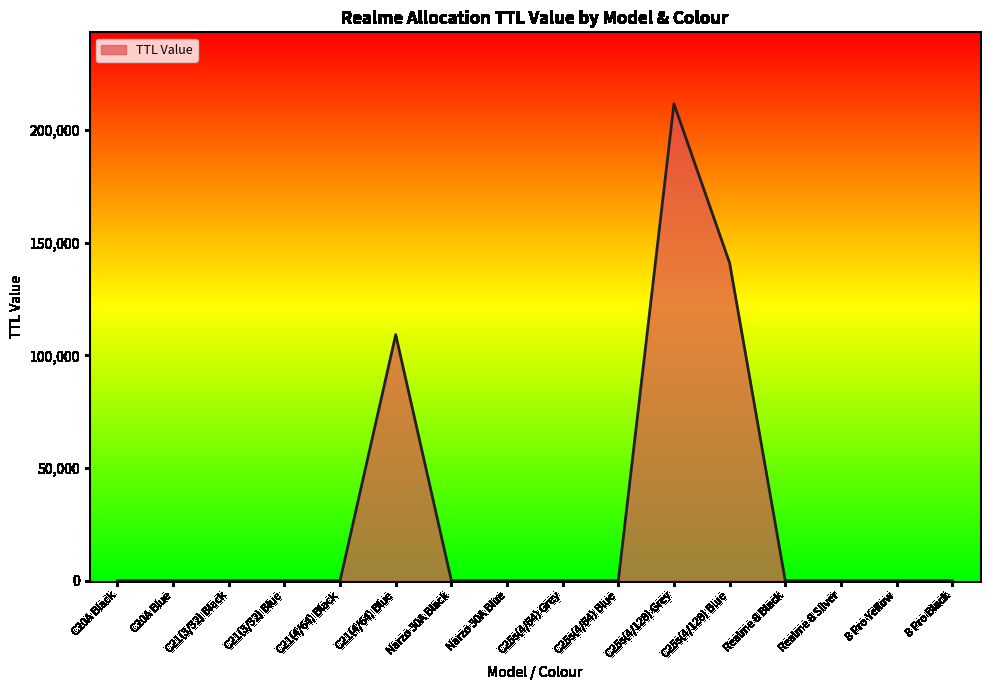

Does the chart display data point markers on the line(s)?

No